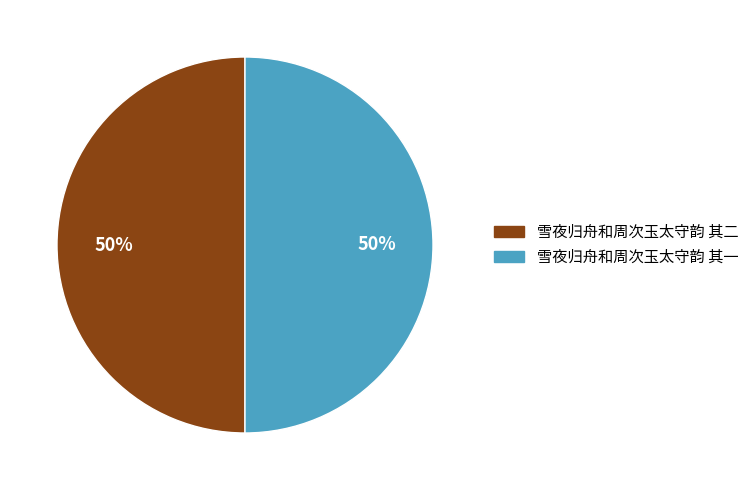

Is it true that 雪夜归舟和周次玉太守韵 其一 is 59% of the pie?

False